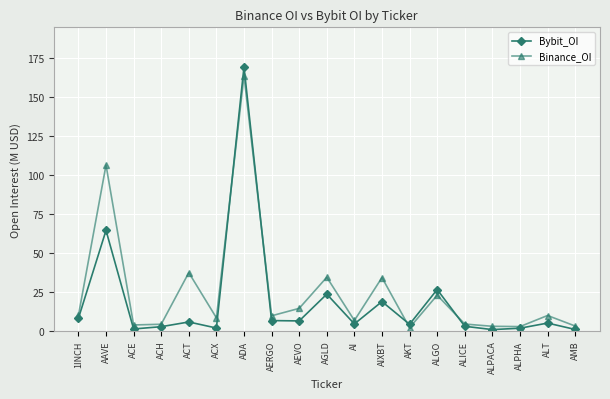

Which series has the widest spread of values?

Bybit_OI